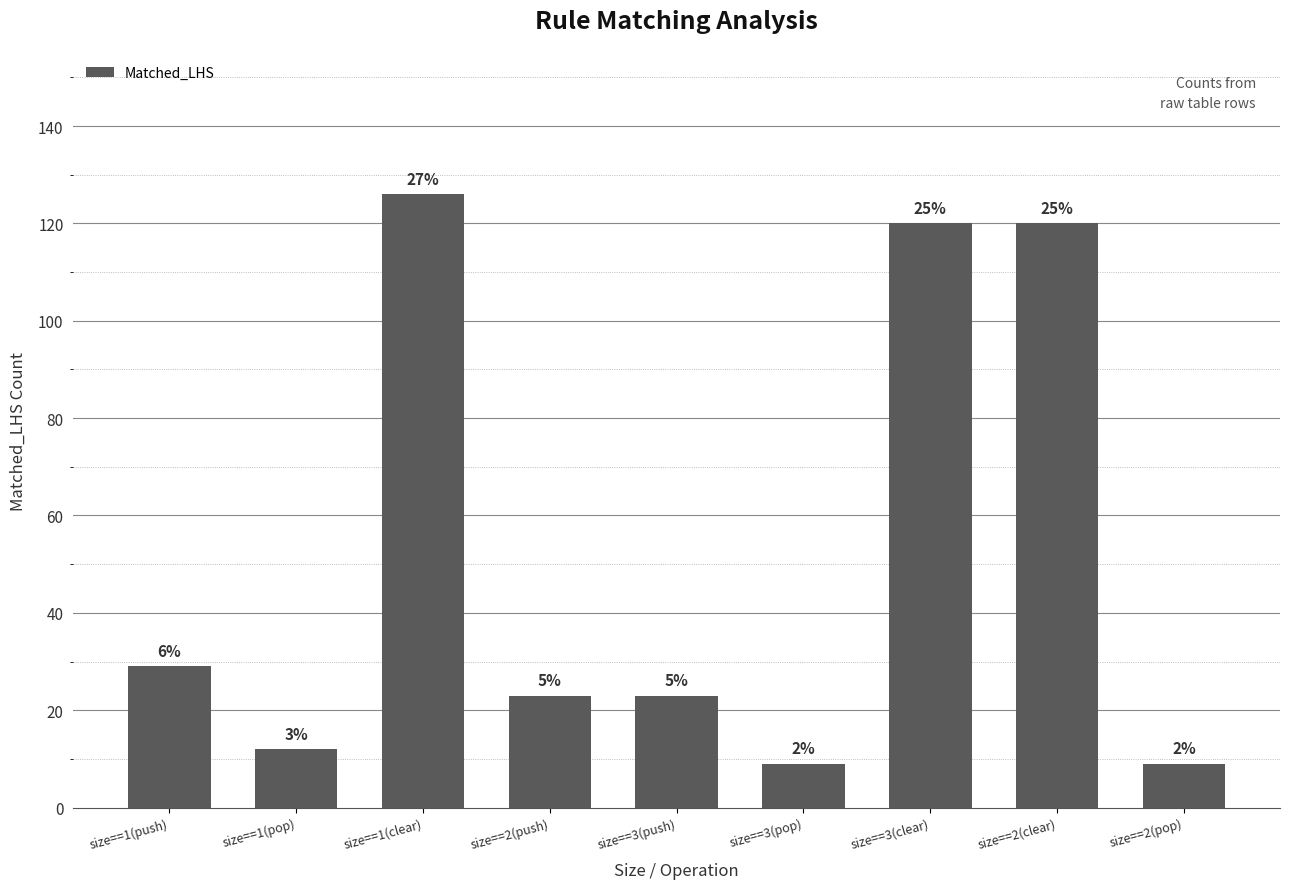

What is the ratio of the value at size==1(pop) to the value at size==3(push)?

0.5